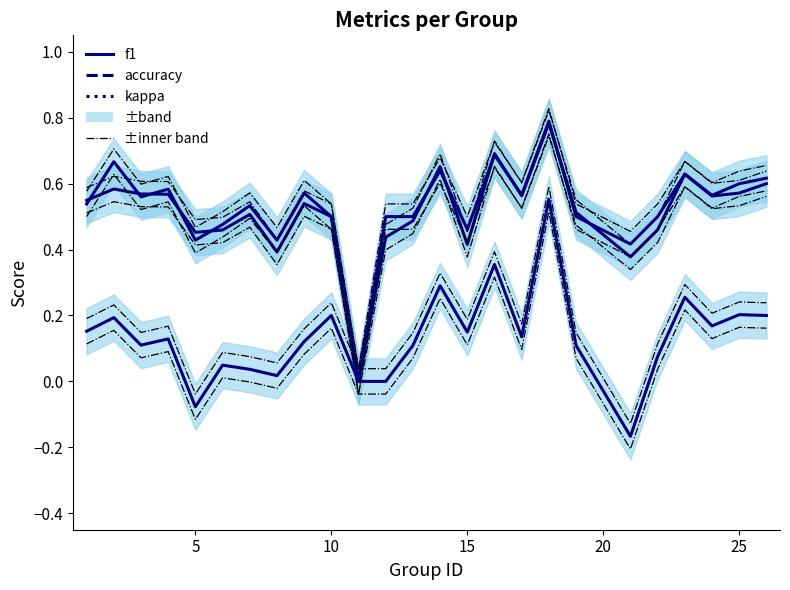

True or false: kappa and accuracy cross at least once.

False